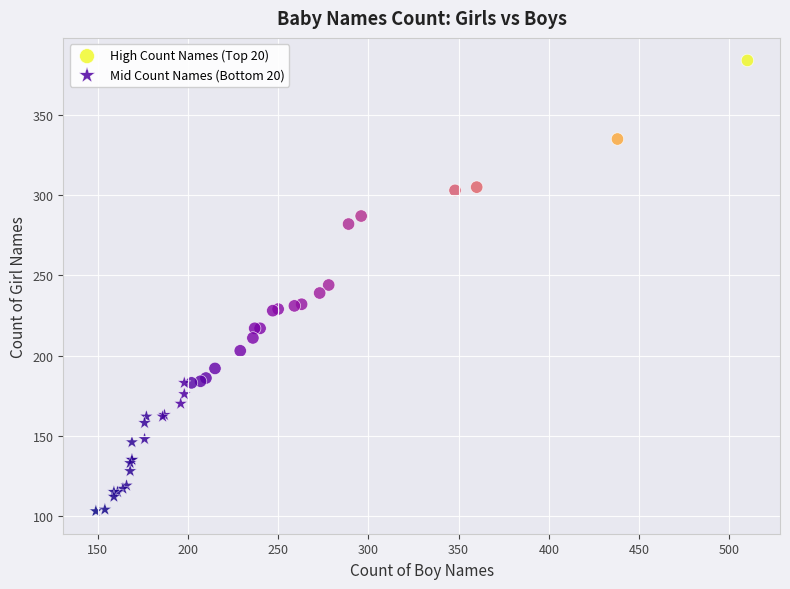

Which series contains the lowest Y value?

Mid Count Names (Bottom 20)